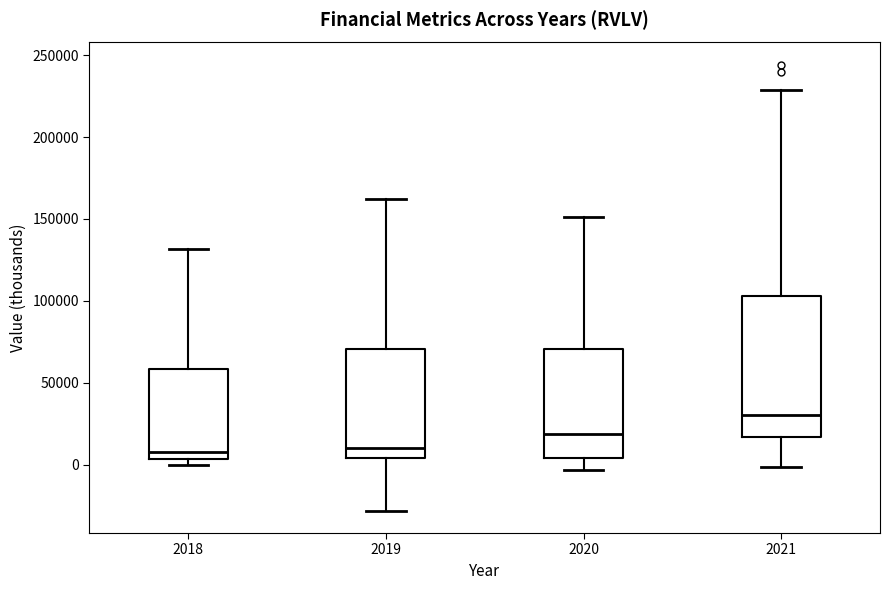

Reading left to right, transcribe this box plot: for each box, give where its median line is, the range the box spans, and where its two whiskers end, as read against the y-axis. The values are not printed on the chart, so give them approximately, as read against the axis.

2018: median 10000, box 5000 to 60000, whiskers 0 to 130000
2019: median 10000, box 5000 to 70000, whiskers -30000 to 160000
2020: median 20000, box 5000 to 70000, whiskers -5000 to 150000
2021: median 30000, box 15000 to 105000, whiskers 0 to 230000